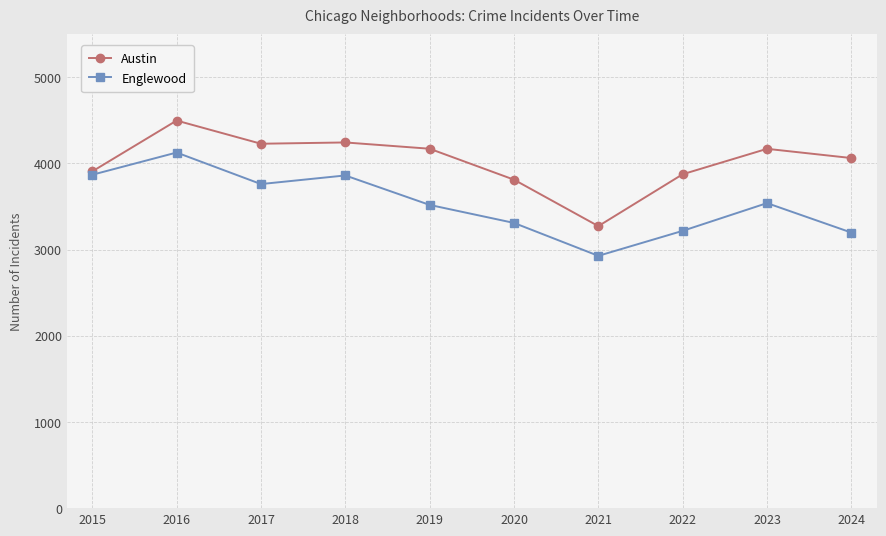

Rank the series by their maximum value, from lowest to highest.

Englewood, Austin